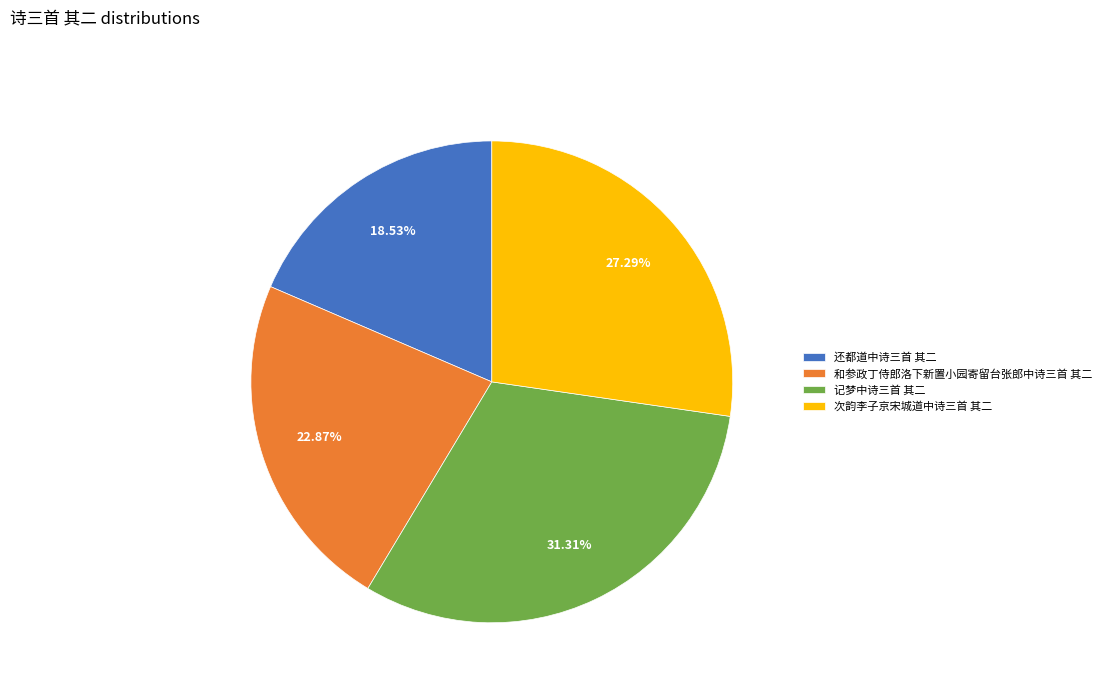

How many slices are in this pie chart?

4